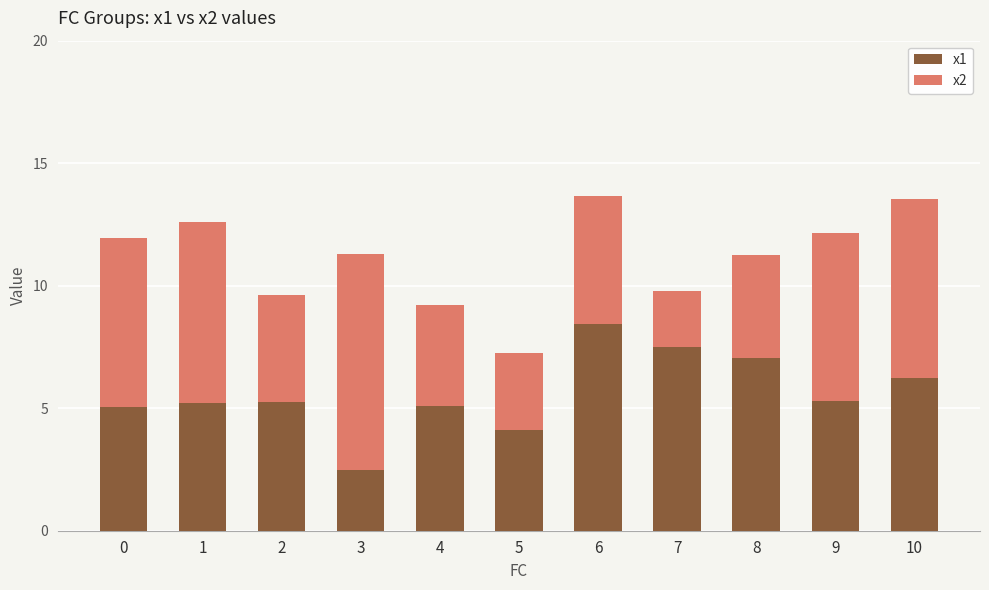

What is the sum of all x1 values?

61.6